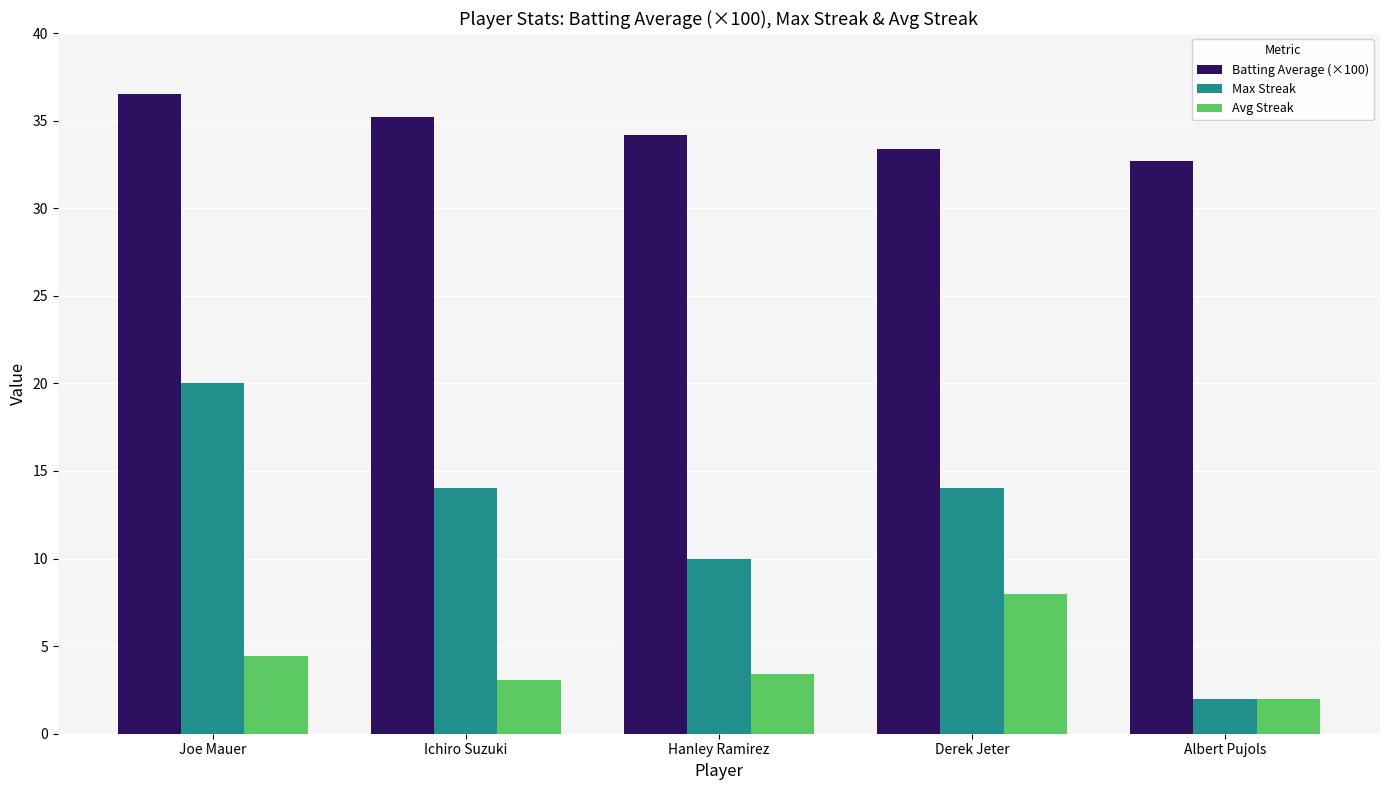

Are the bars grouped side by side (vs. stacked)?

Yes